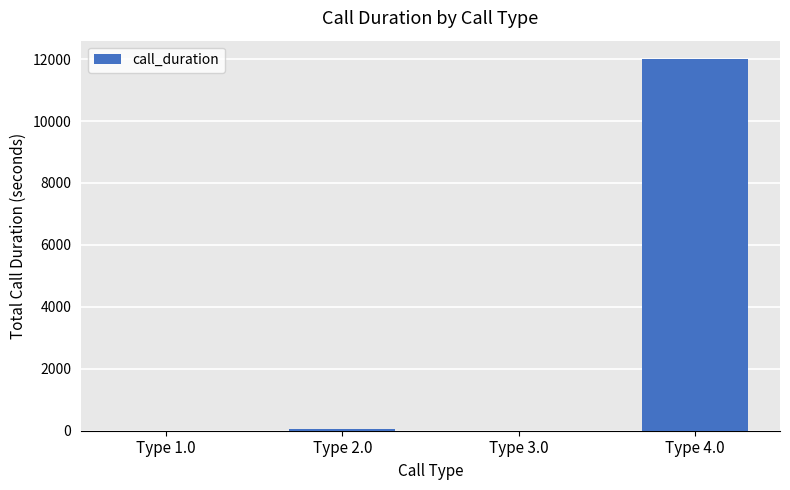

What is the sum of all values?

12035